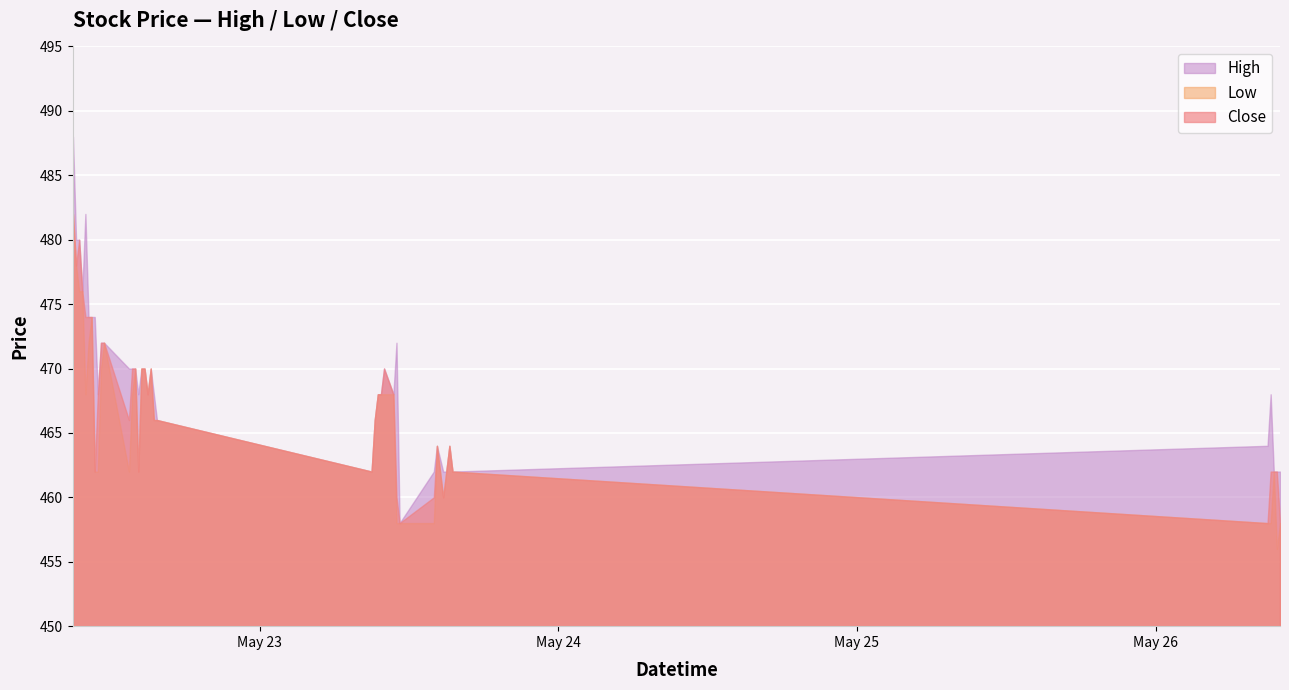

Does the chart display data point markers on the line(s)?

No